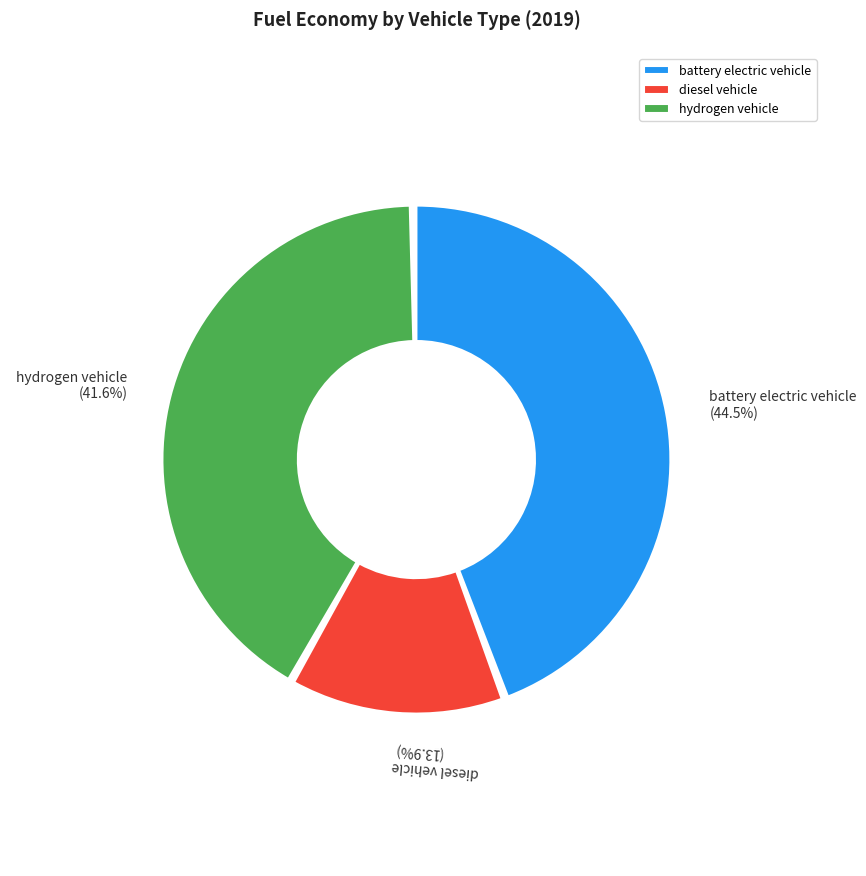

Between battery electric vehicle and diesel vehicle, which is larger?

battery electric vehicle